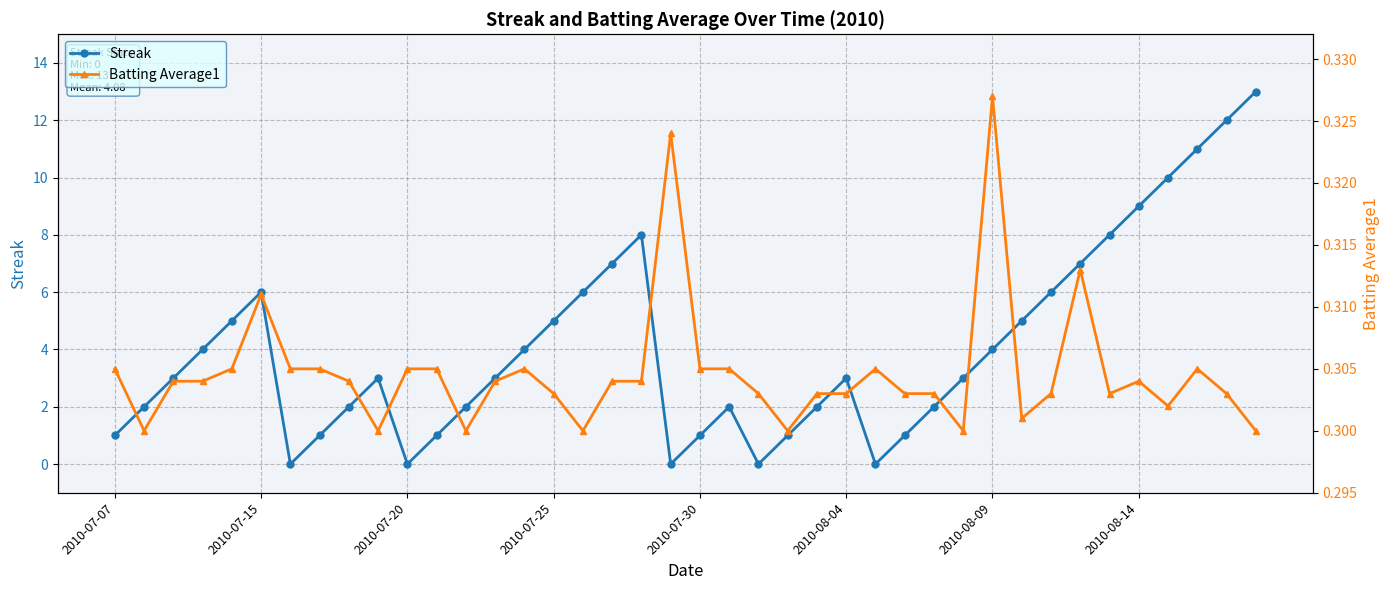

Where is the first local maximum for Streak?

2010-07-15